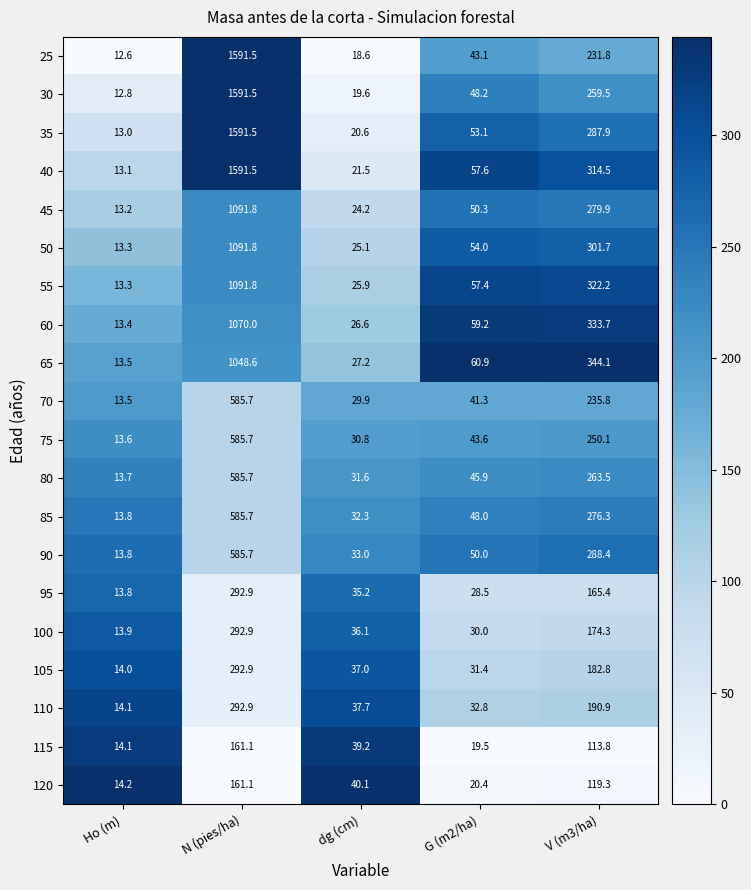

At which label does 35 reach its minimum?

Ho (m)